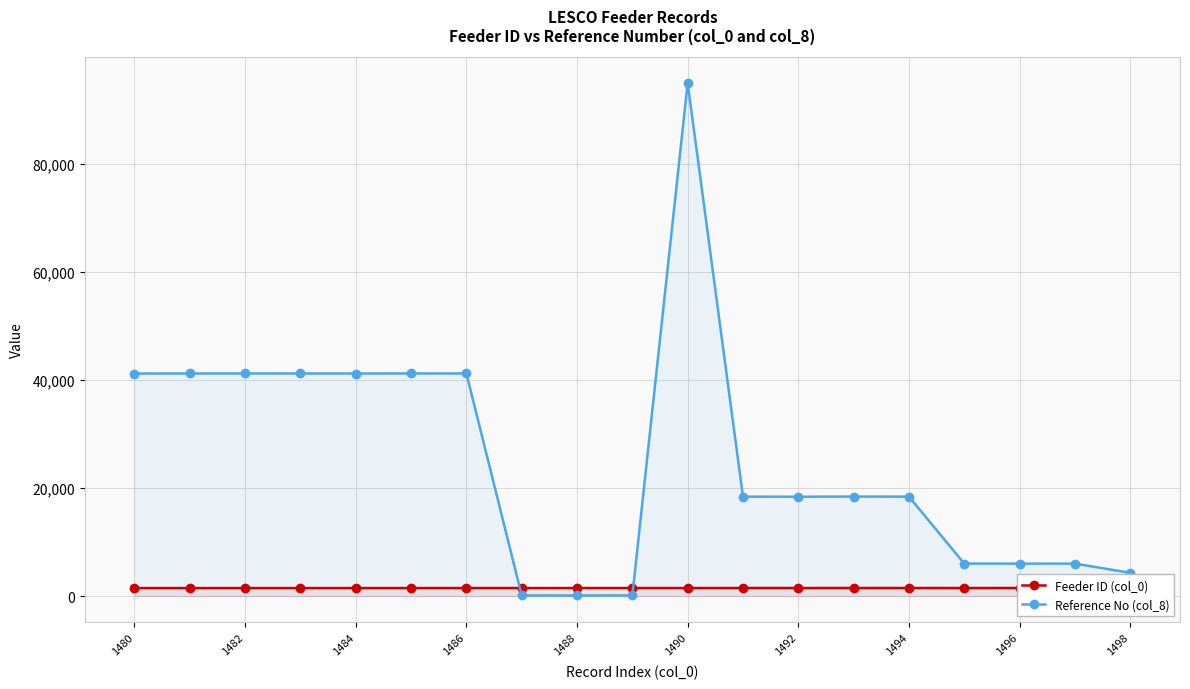

How many values in the Reference No (col_8) series exceed 18412?

9